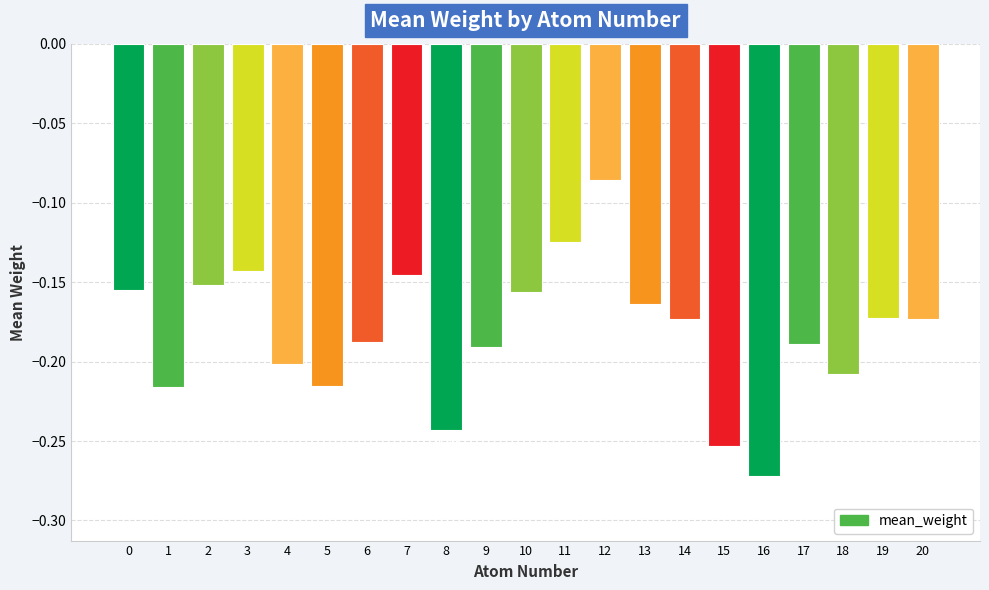

Are the bars grouped side by side (vs. stacked)?

No